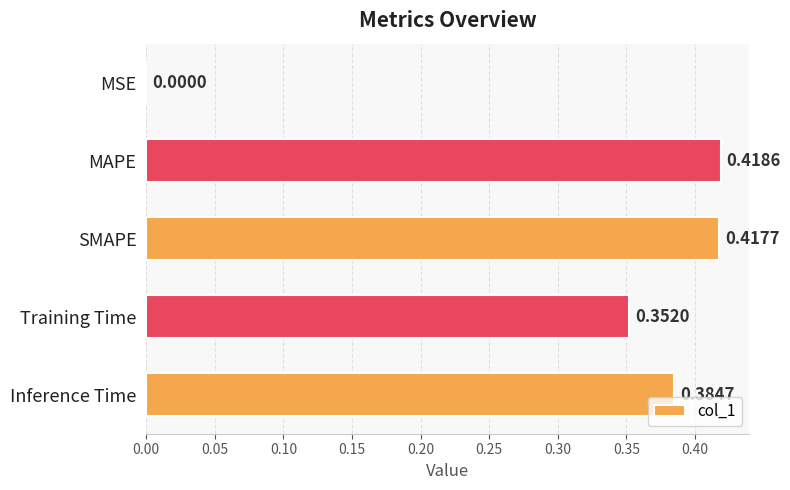

Between Inference Time and MSE, which is larger?

Inference Time